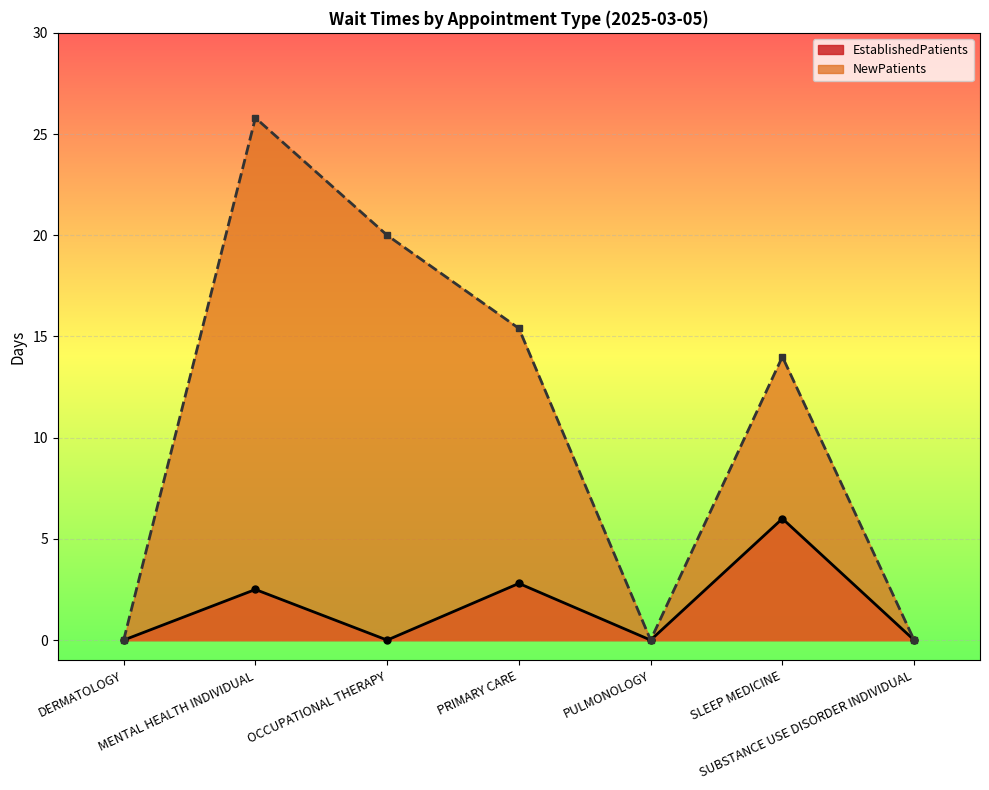

What is the label of the 4th point from the right?

PRIMARY CARE